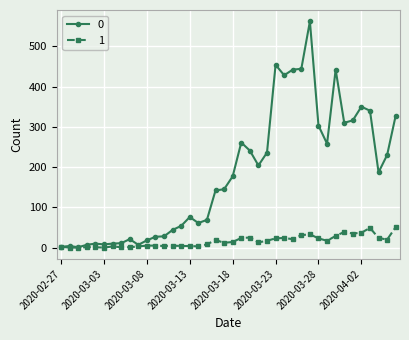

What is the maximum value shown in the chart?

562